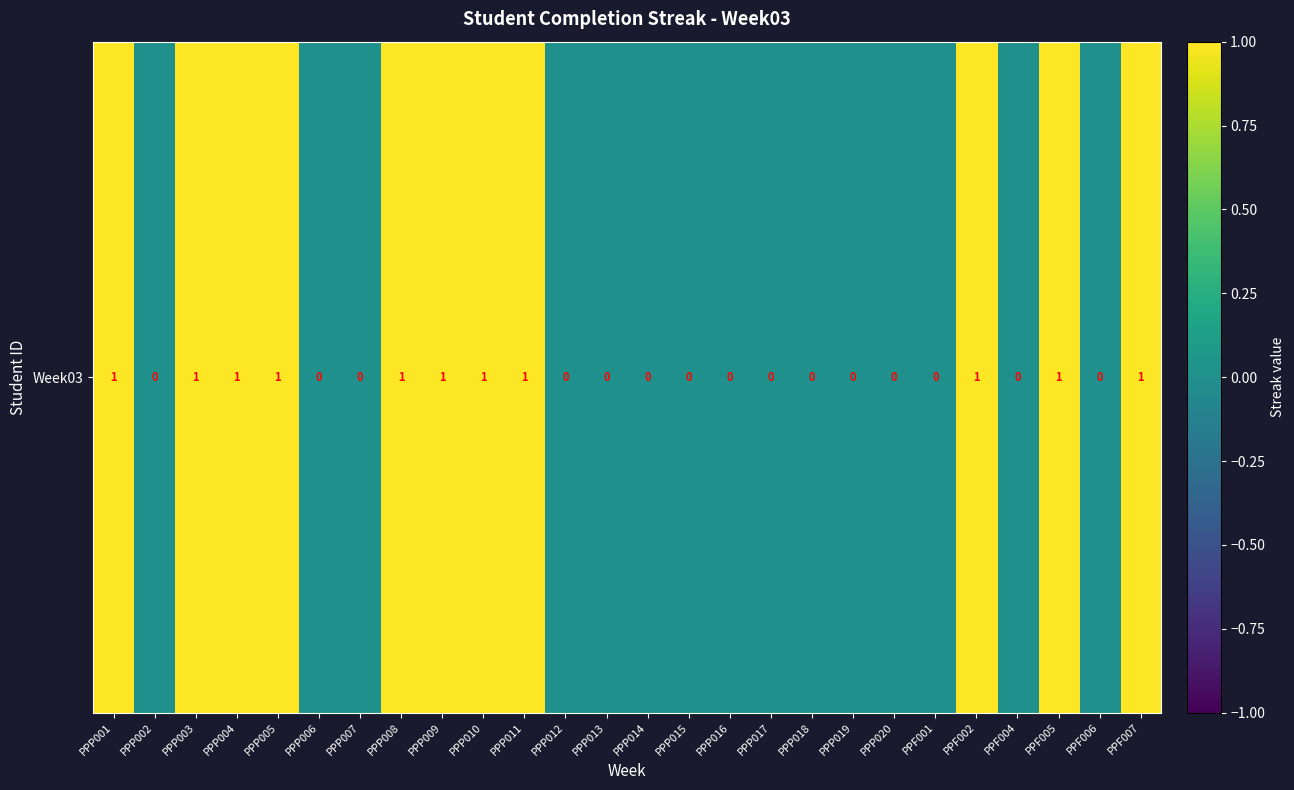

Reading left to right, list all the values displayed in this chart.

1	0	1	1	1	0	0	1	1	1	1	0	0	0	0	0	0	0	0	0	0	1	0	1	0	1